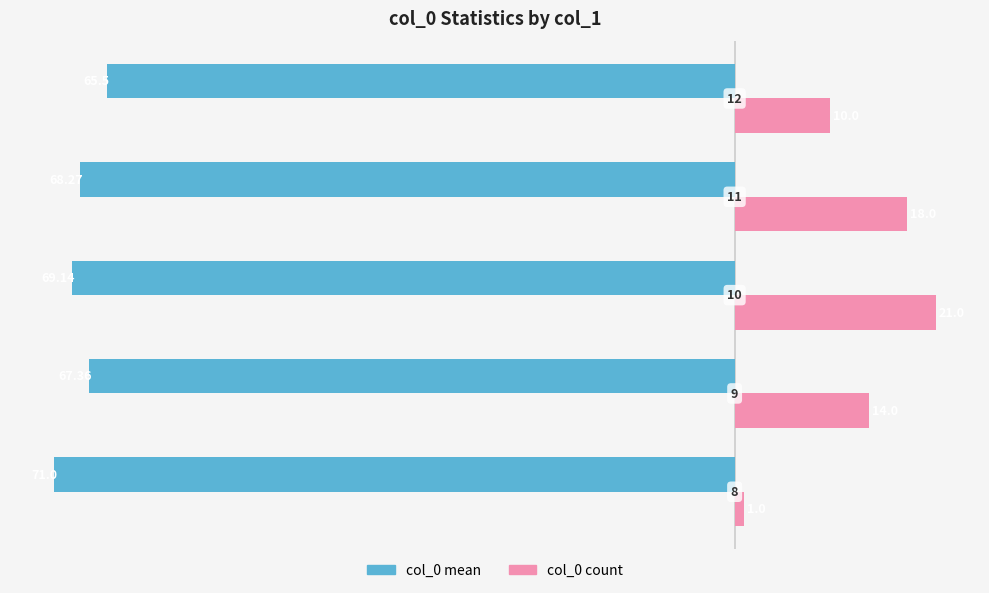

What is the difference between the maximum and minimum values in the col_0 mean series?

5.5